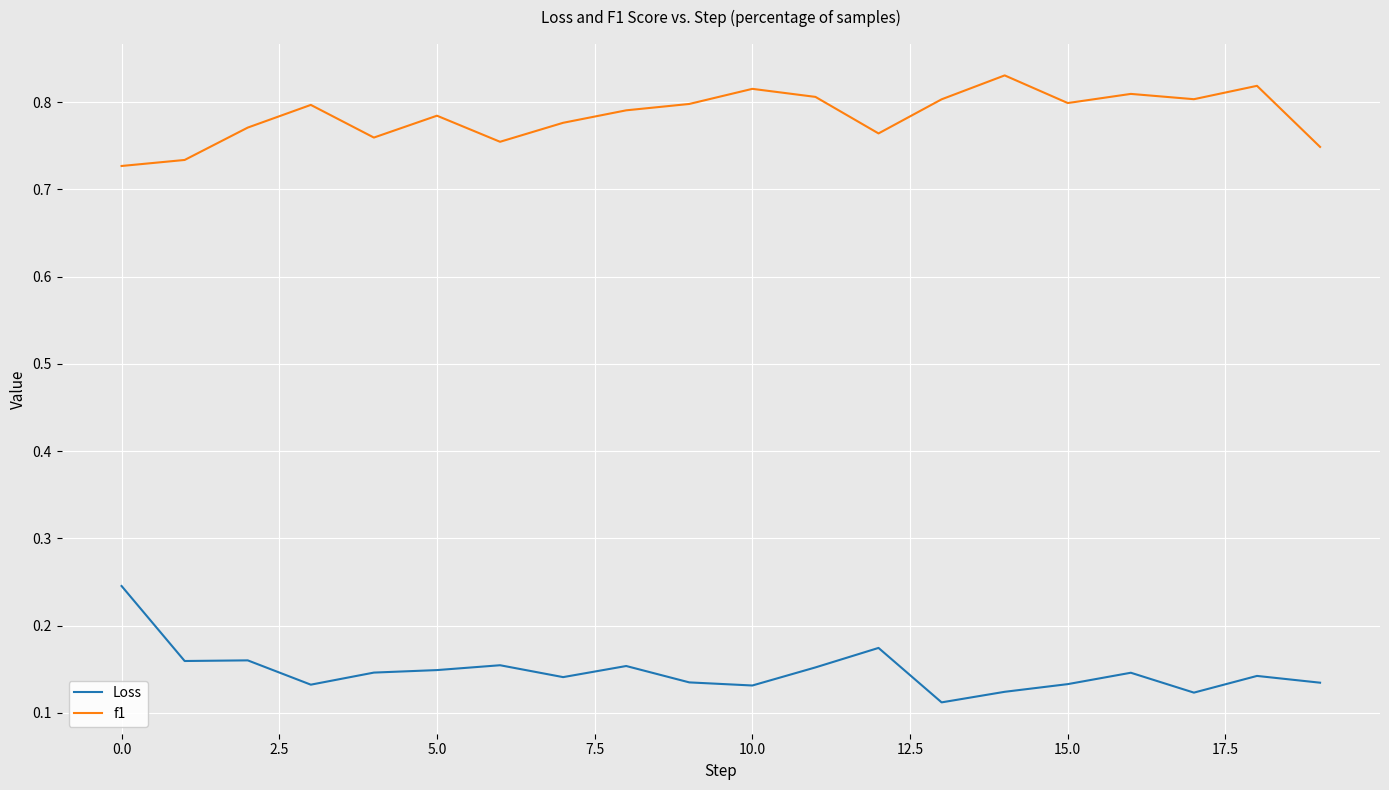

Which series has the largest total across all categories?

f1